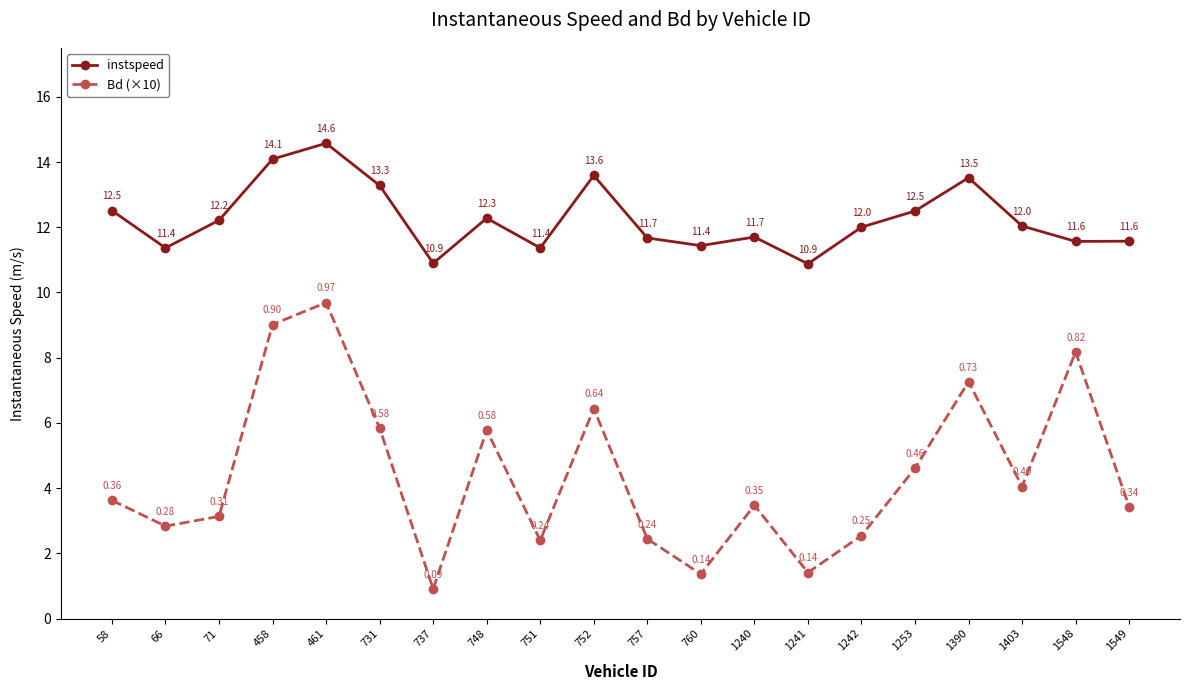

At which label is Bd (×10) closest to 5?

1253